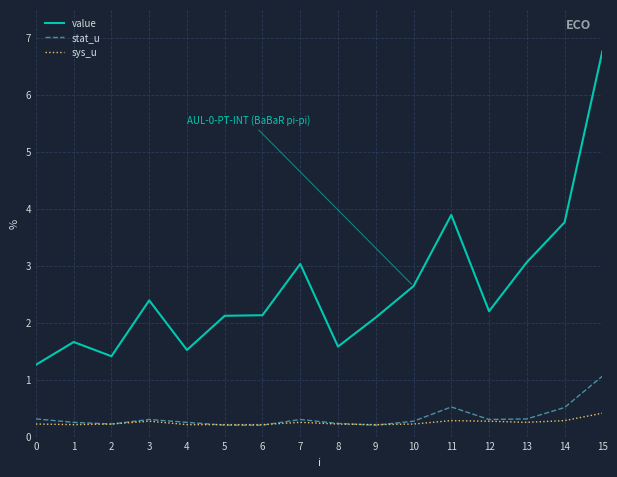

True or false: stat_u and value intersect in this chart.

False